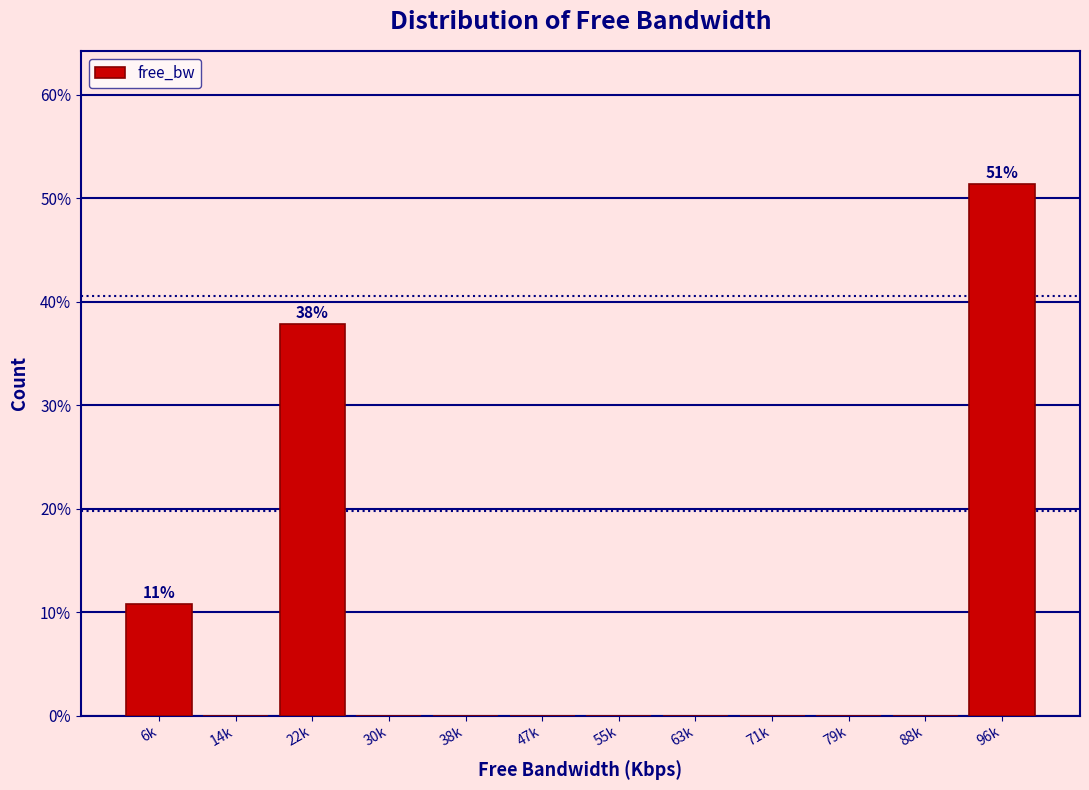

Reading left to right, extract all data points from this chart.

6k=10.8	14k=0.0	22k=37.8	30k=0.0	38k=0.0	47k=0.0	55k=0.0	63k=0.0	71k=0.0	79k=0.0	88k=0.0	96k=51.4